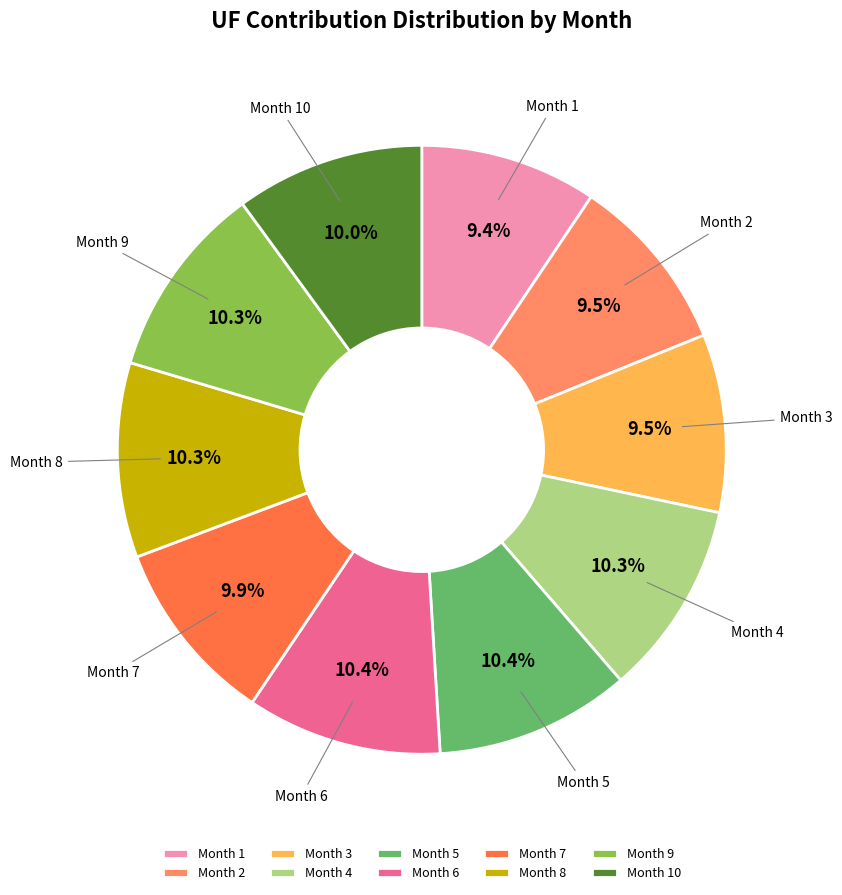

Approximately how many times larger is the value at Month 7 compared to Month 9?

1.0